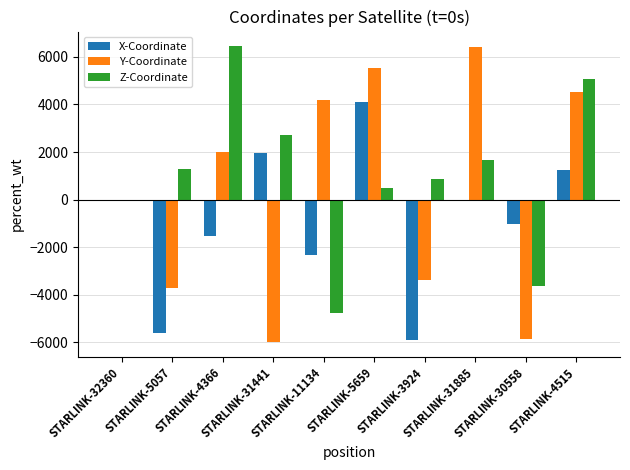

What is the maximum value shown in the chart?

6445.2